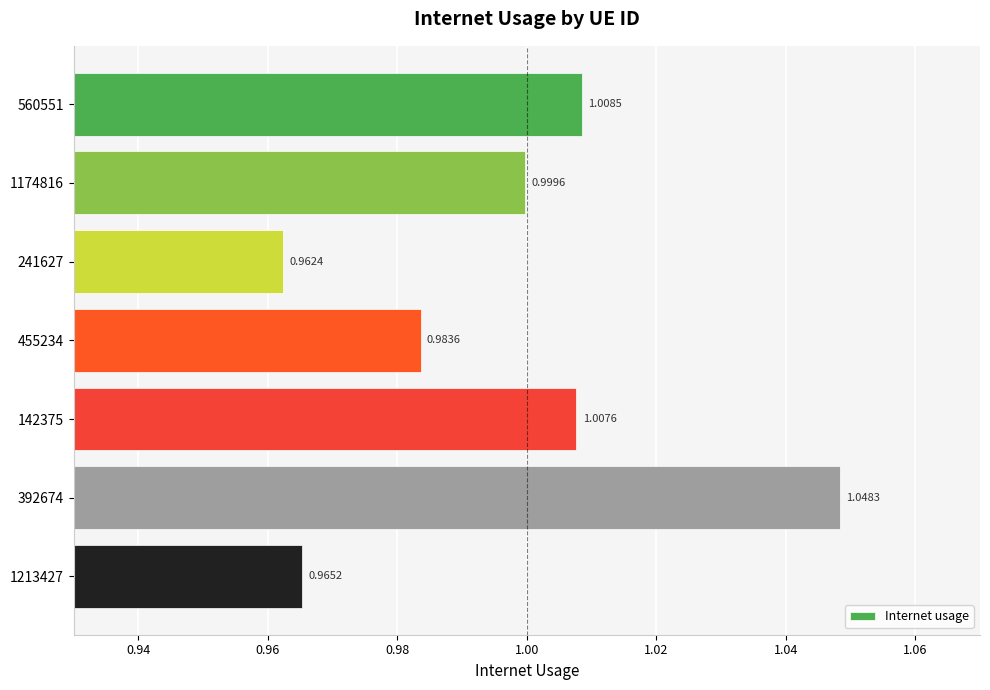

What is the sum of the values at 142375 and 1174816?

2.0